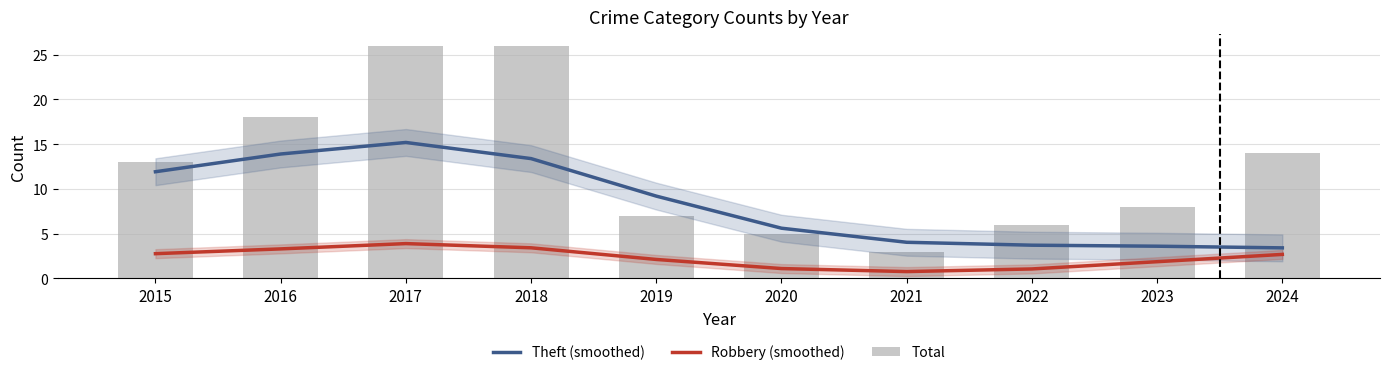

Which series has the largest range (max minus min)?

Total